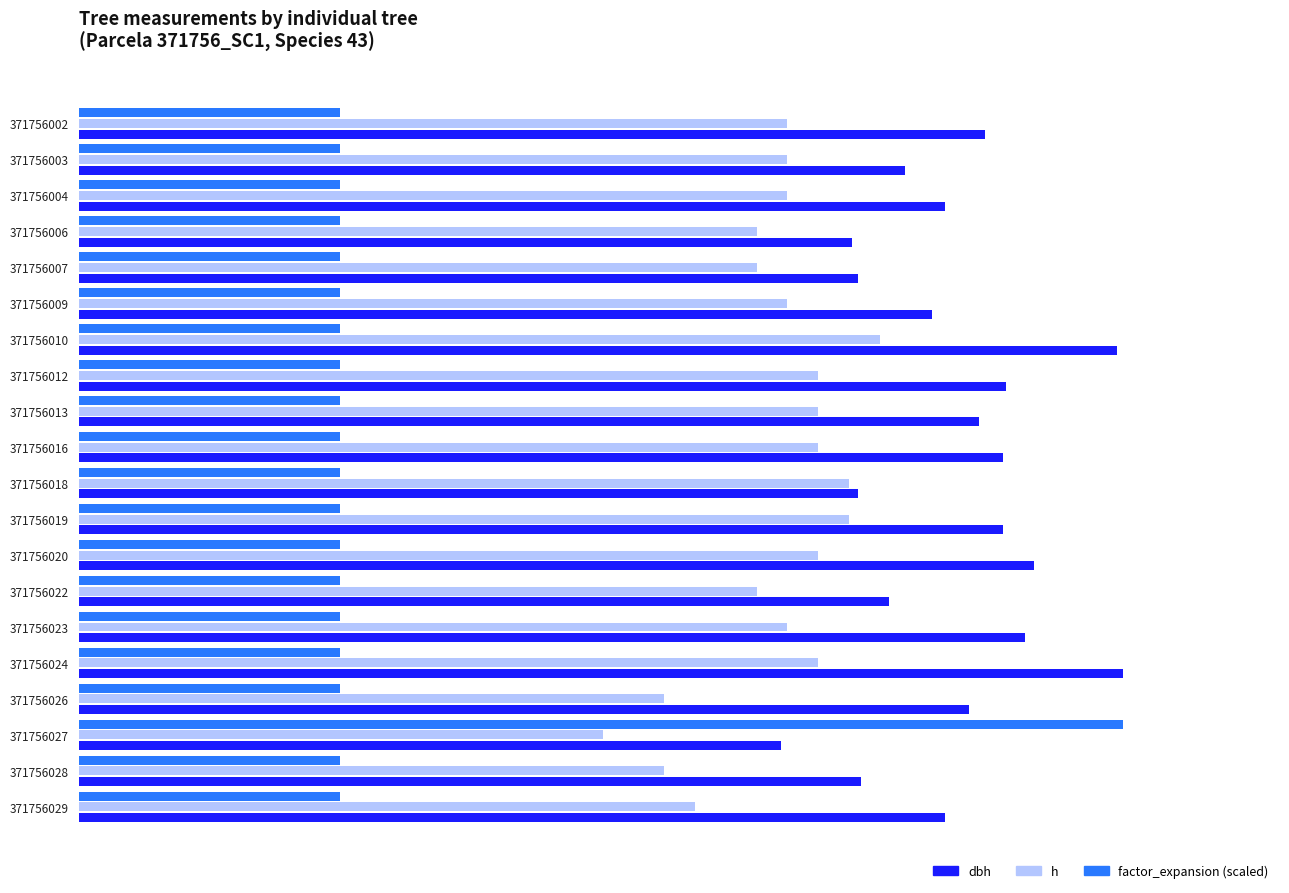

What are all the series names shown in the legend?

dbh, h, factor_expansion (scaled)